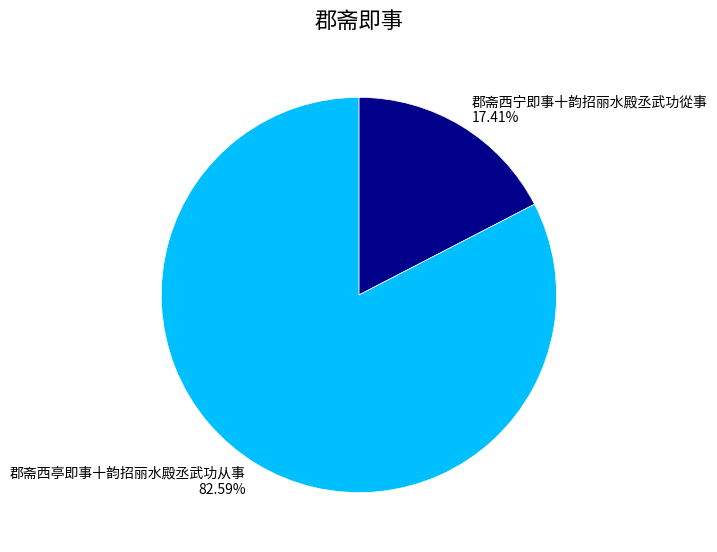

What is the total percentage of 郡斋西宁即事十韵招丽水殿丞武功從事 and 郡斋西亭即事十韵招丽水殿丞武功从事?

100.0%